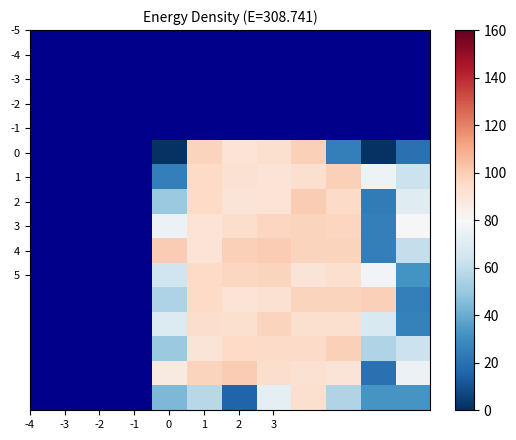

At how many categories does at least one series exceed 91?

7